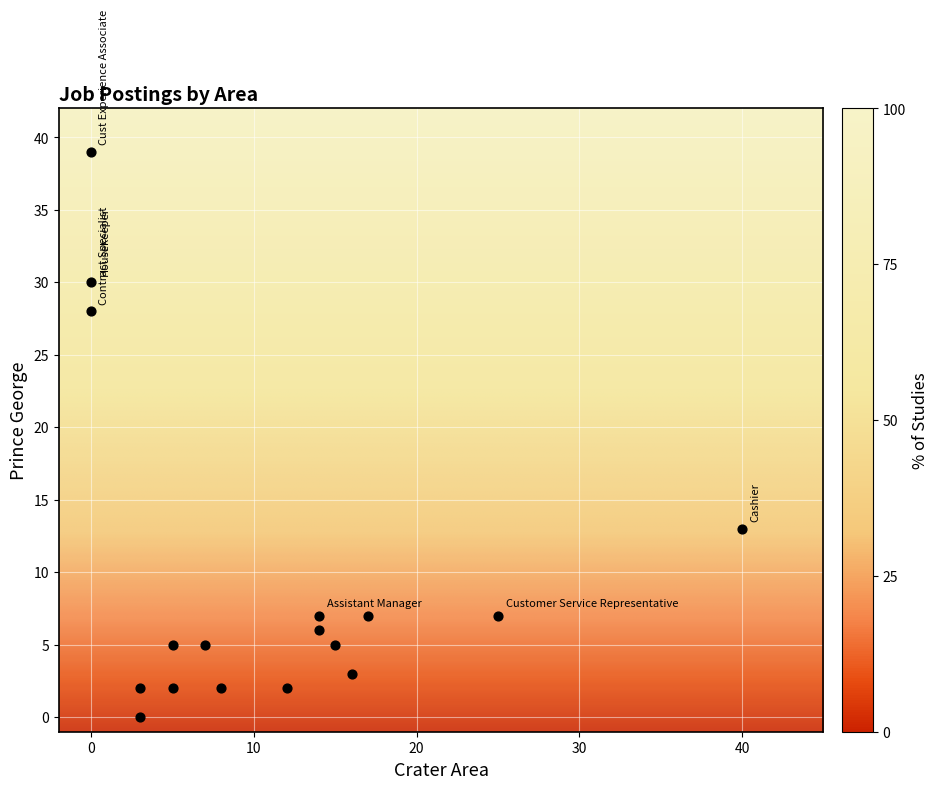

What is the range of Y values (max minus min)?

39